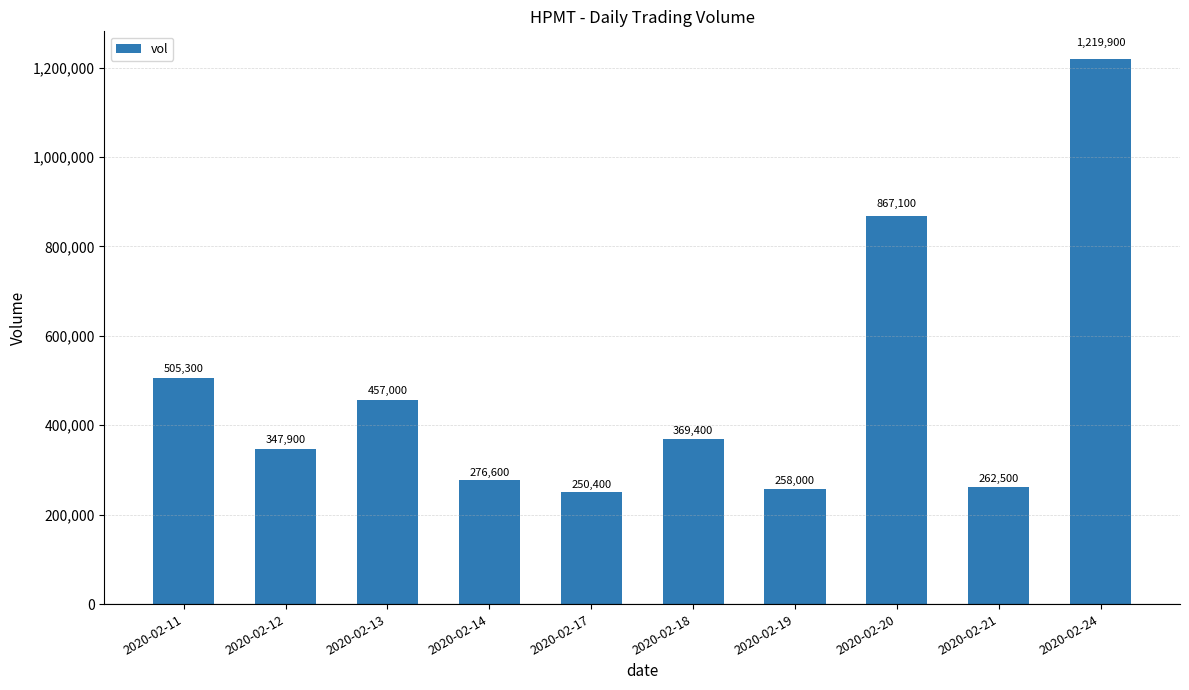

What is the maximum value shown in the chart?

1219900